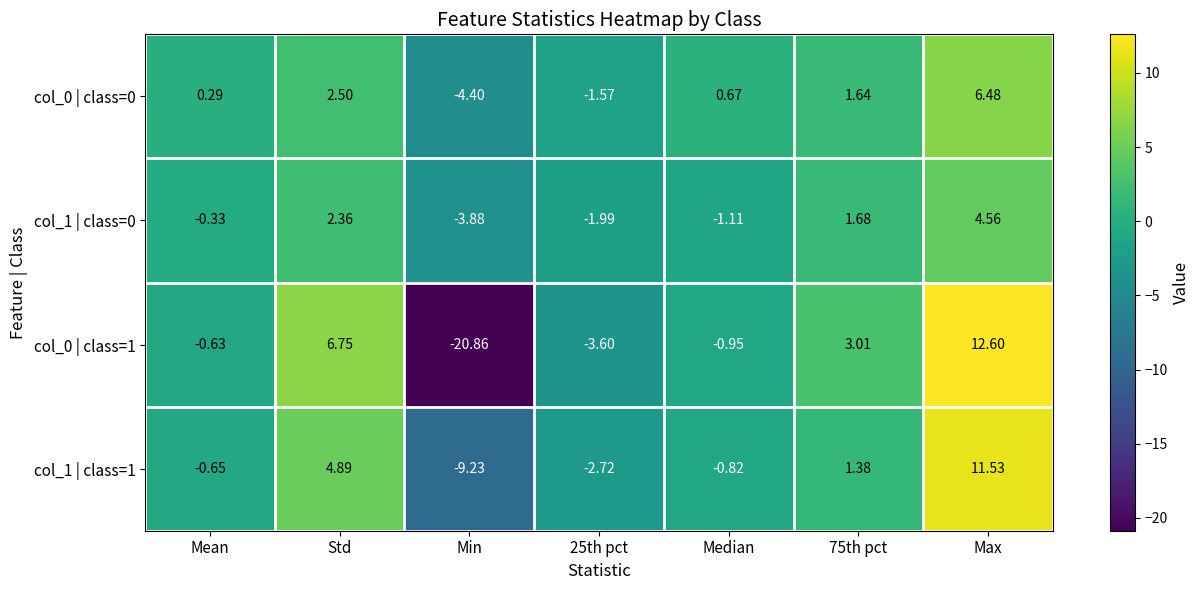

At which category is the sum across all series the highest?

Max